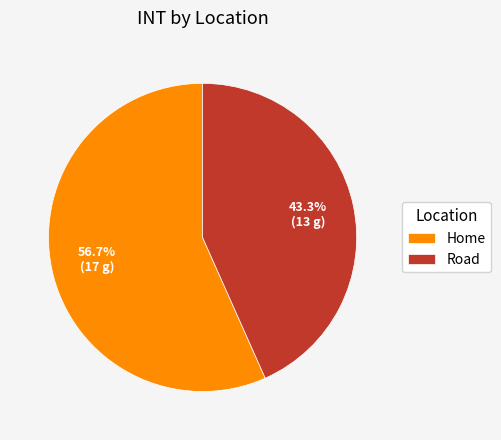

To the nearest percent, what is the difference between the largest and smallest slice percentages?

13%